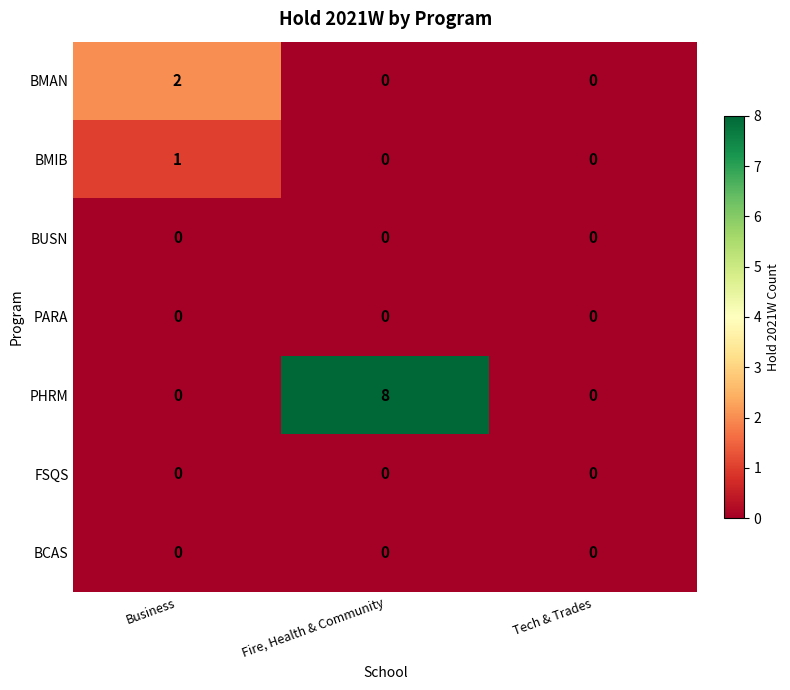

Reading right to left, extract all data points from this chart.

BMAN: 0	0	2
BMIB: 0	0	1
BUSN: 0	0	0
PARA: 0	0	0
PHRM: 0	8	0
FSQS: 0	0	0
BCAS: 0	0	0